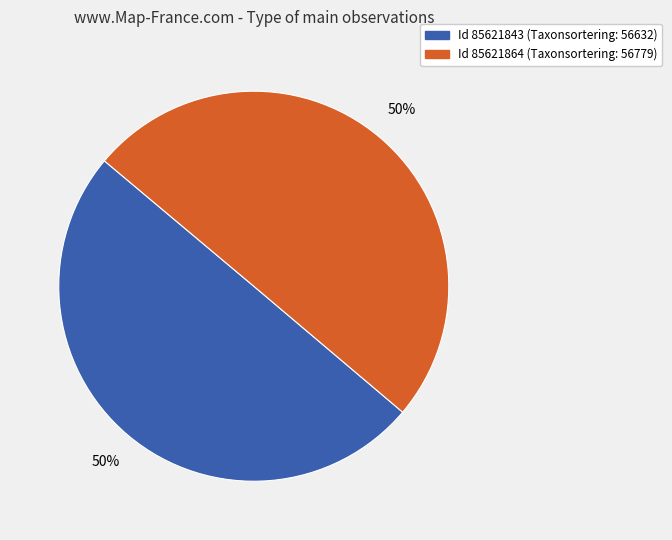

To the nearest percent, what is the average slice percentage?

50%